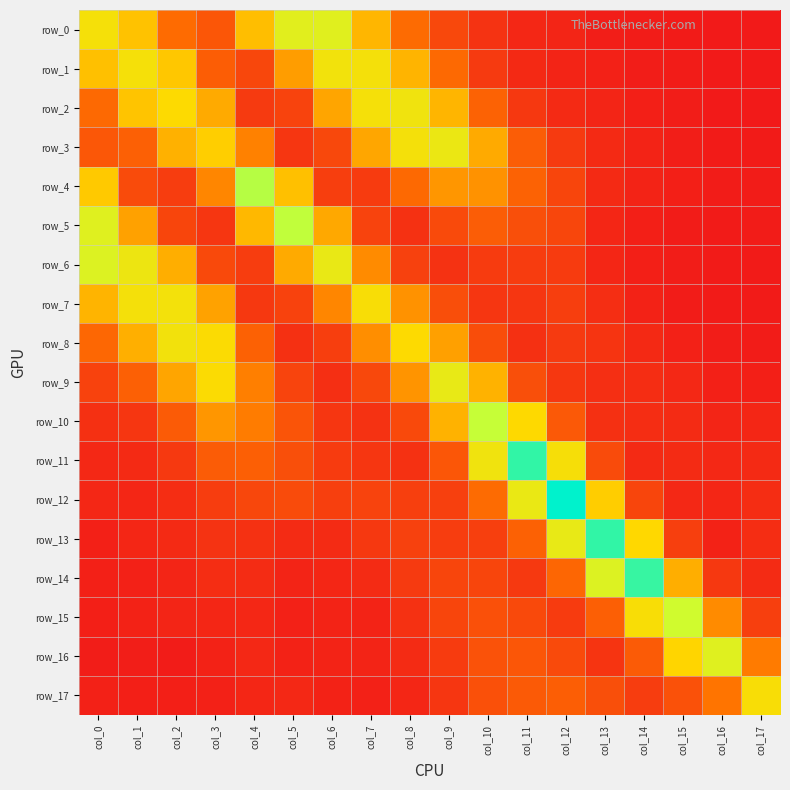

At which category is the sum across all series the highest?

col_10